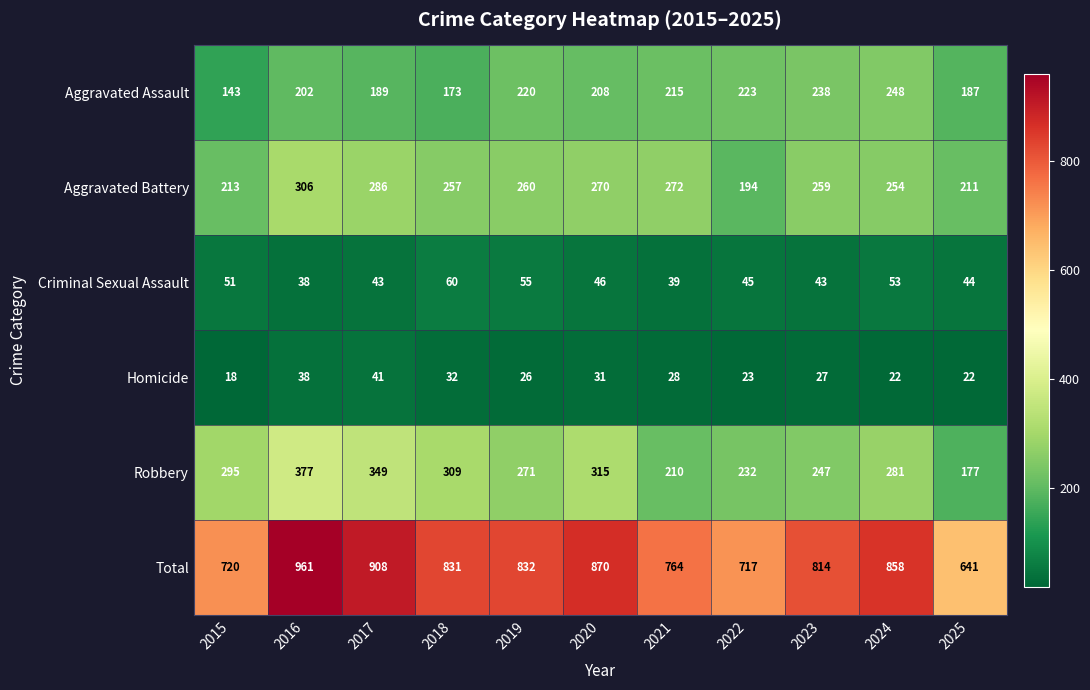

Which series has the largest total across all categories?

Total